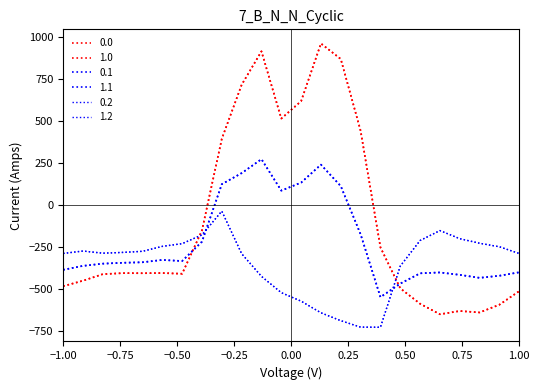

True or false: 0.1 has more than 2 points higher than both neighbors.

True